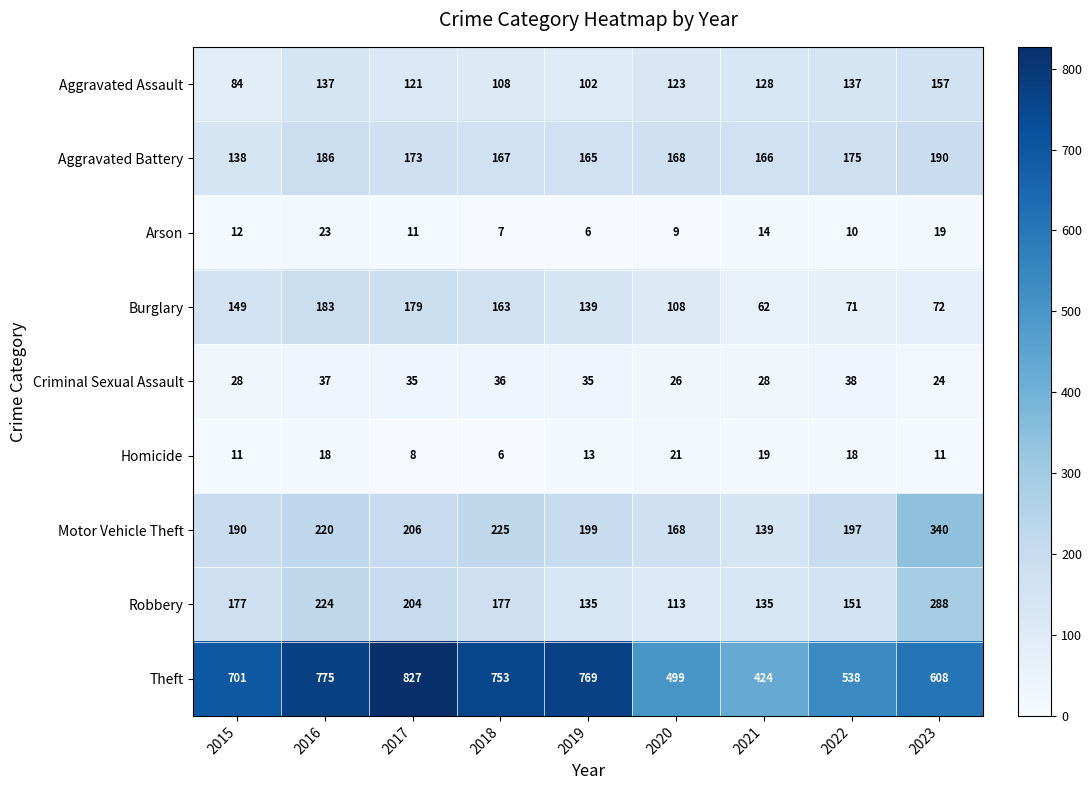

Which category has the highest value in the Criminal Sexual Assault series?

2022